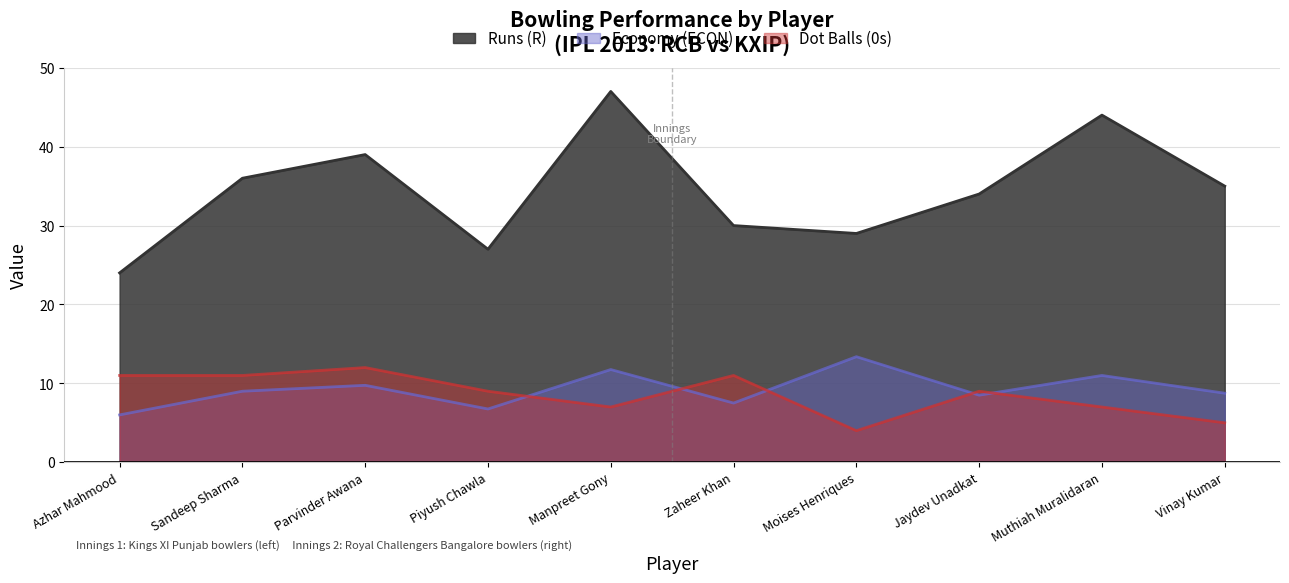

At which category does the chart reach its minimum across all series?

Moises Henriques